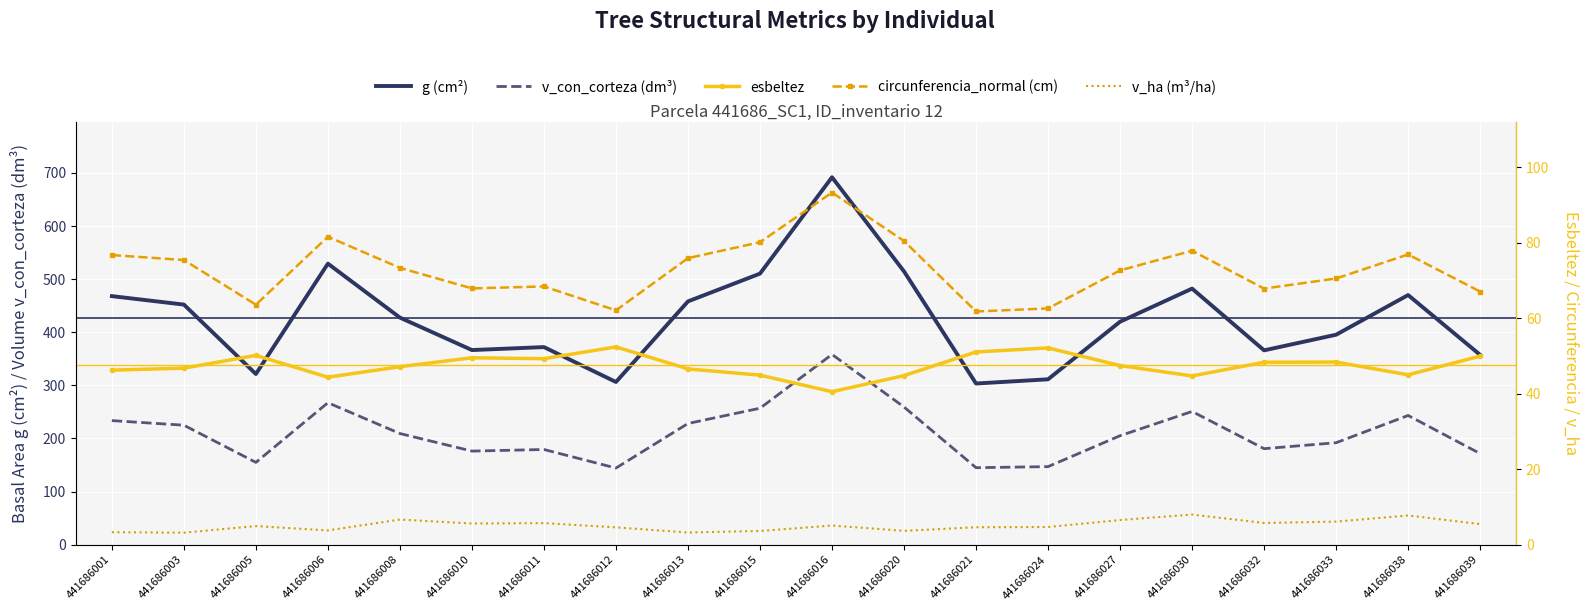

The value of g (cm²) at 441686010 is 366.4. True or false?

True